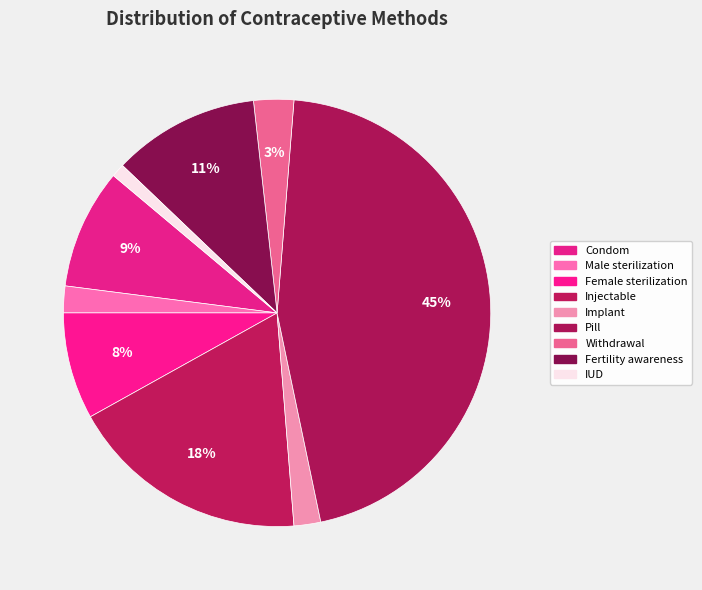

To the nearest percent, what is the average slice percentage?

11%